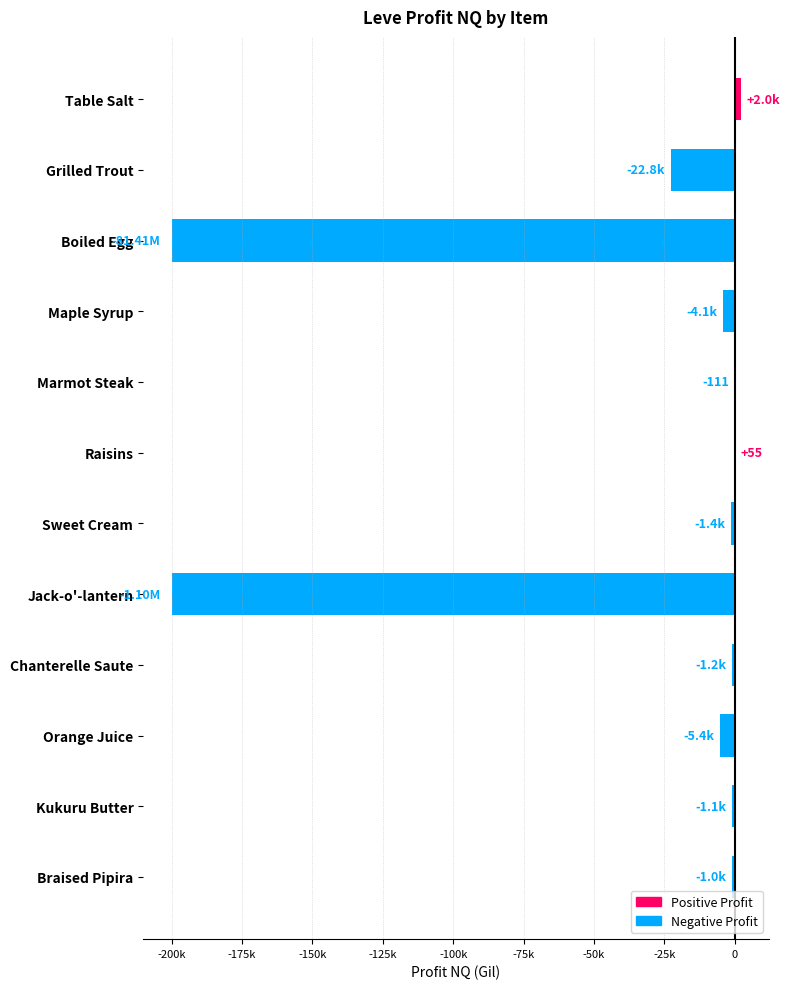

Which label corresponds to the largest value in the chart?

Table Salt